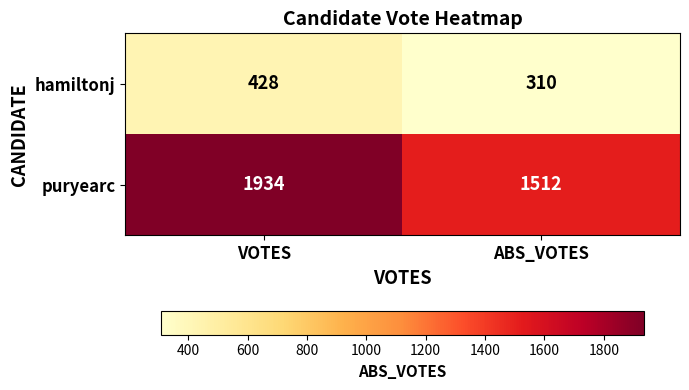

Which series has the largest total across all categories?

puryearc